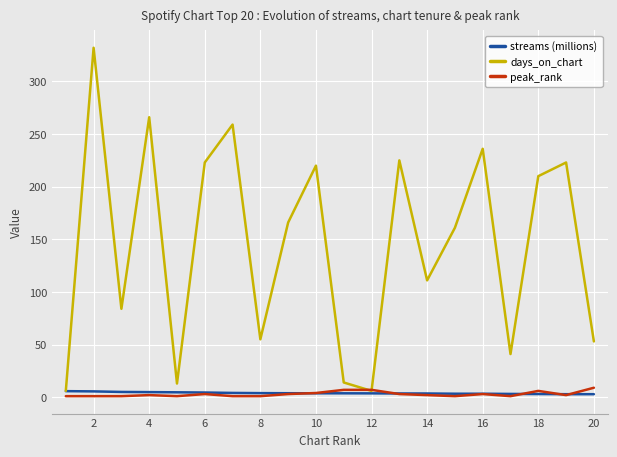

Which series has the largest range (max minus min)?

days_on_chart